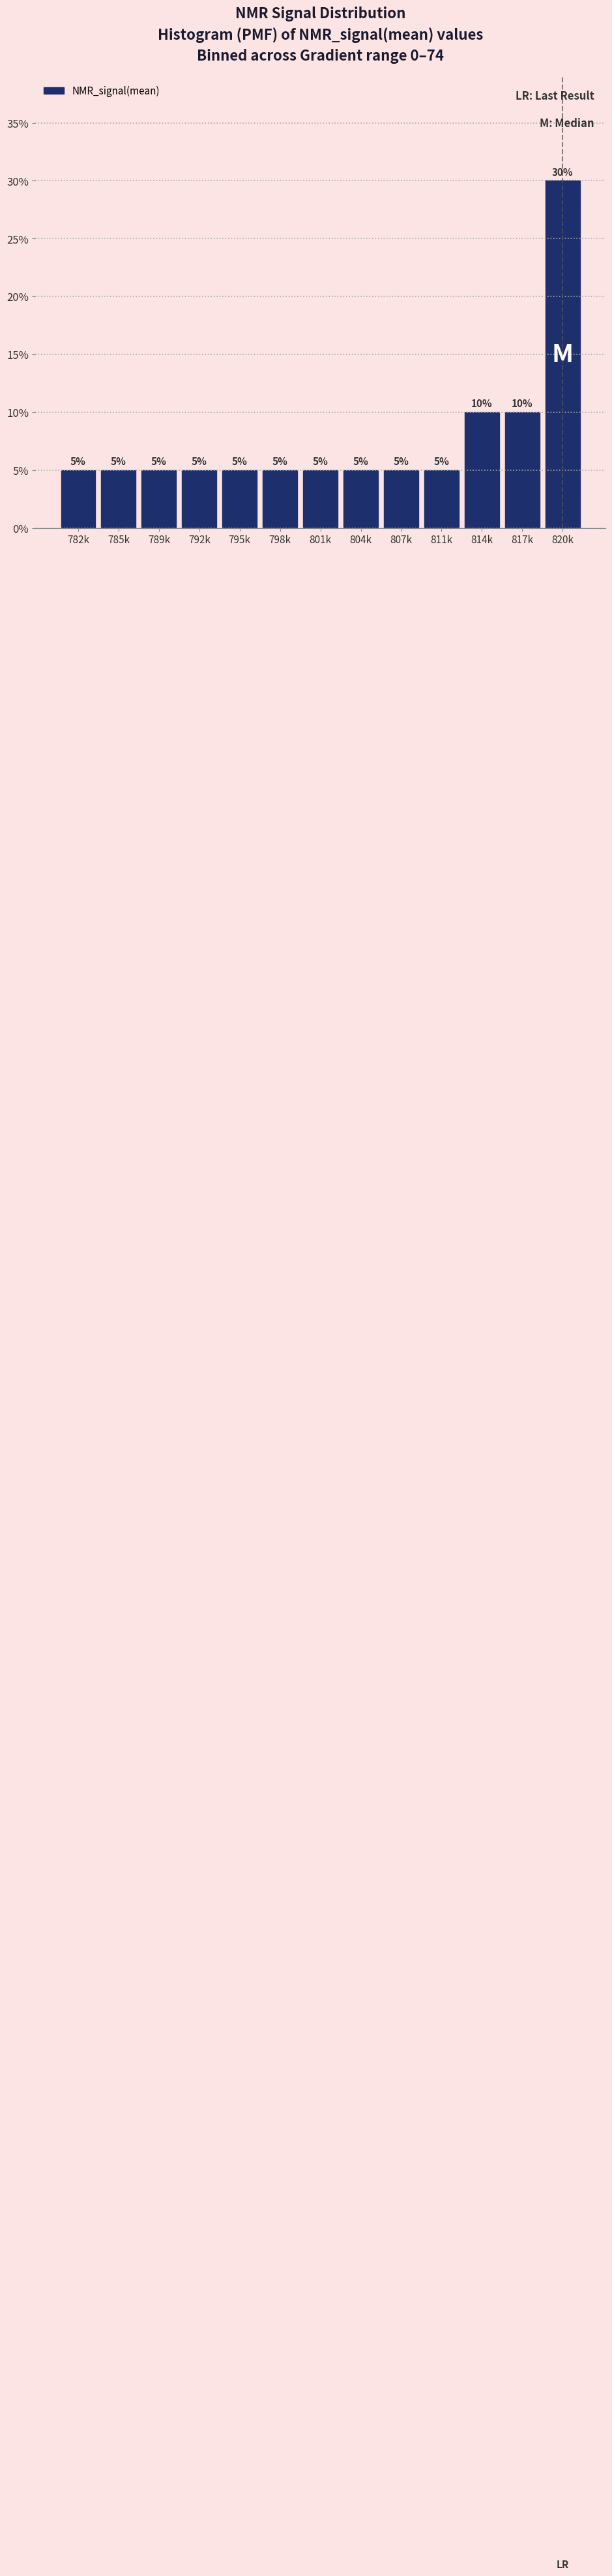

Reading left to right, what are all the values shown in this chart?

782k=5	785k=5	789k=5	792k=5	795k=5	798k=5	801k=5	804k=5	807k=5	811k=5	814k=10	817k=10	820k=30